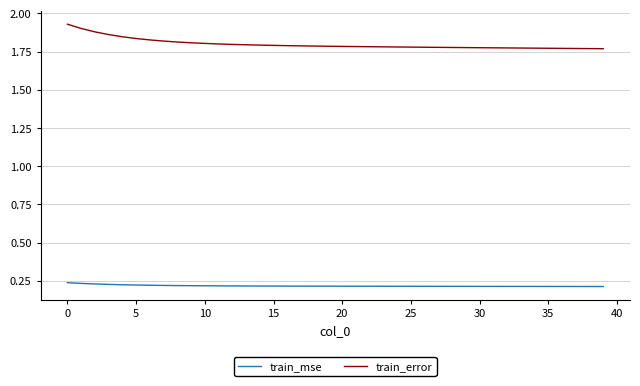

True or false: train_mse and train_error intersect in this chart.

False